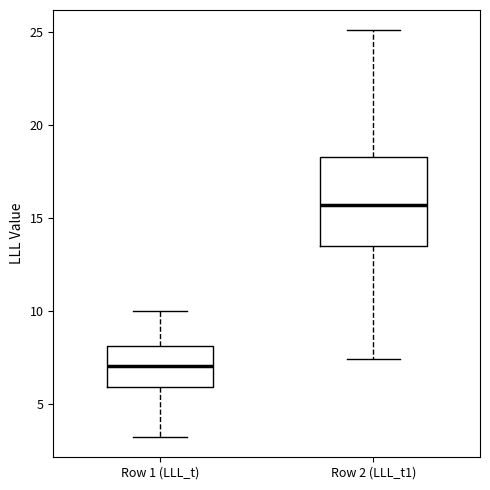

Which box's median line is the highest?

Row 2 (LLL_t1)